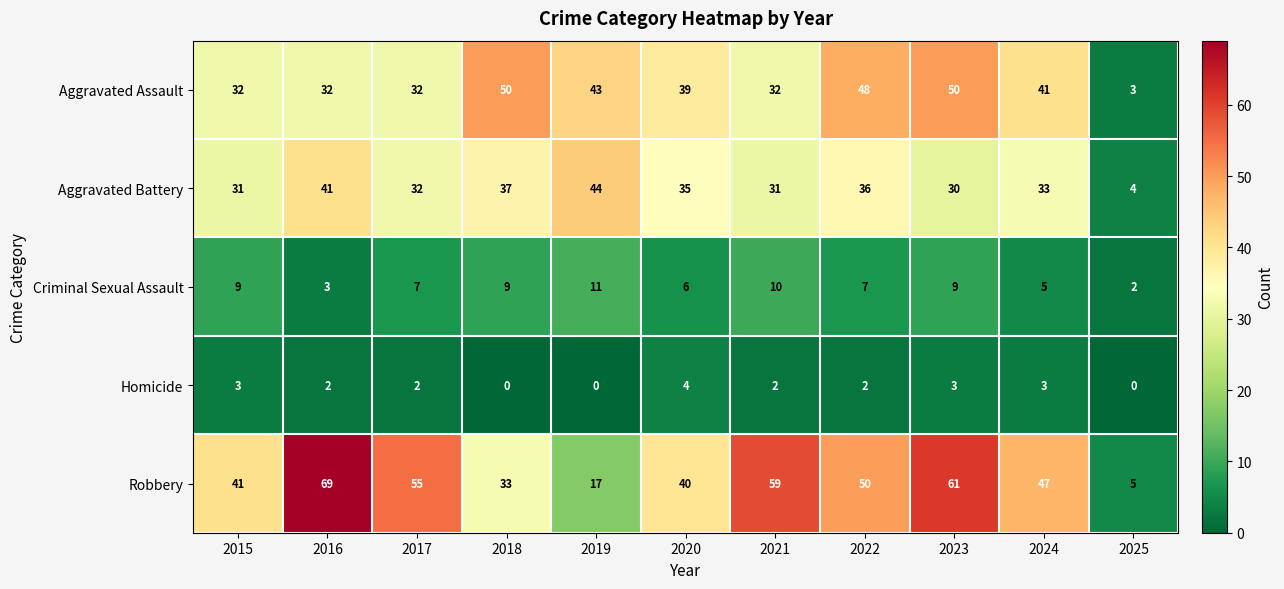

Which category has the lowest value in the Robbery series?

2025